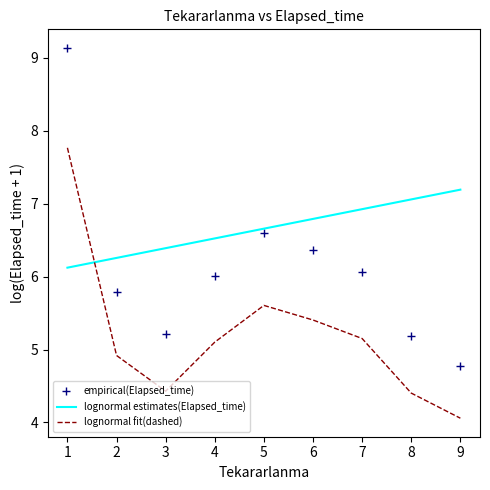

What is the difference between the maximum and minimum values in the empirical(Elapsed_time) series?

4.4